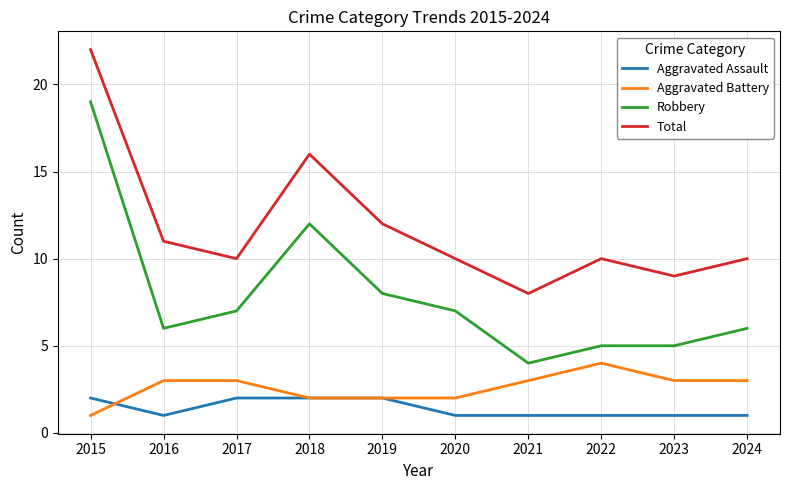

Between 2019 and 2020, which series saw the biggest shift?

Total